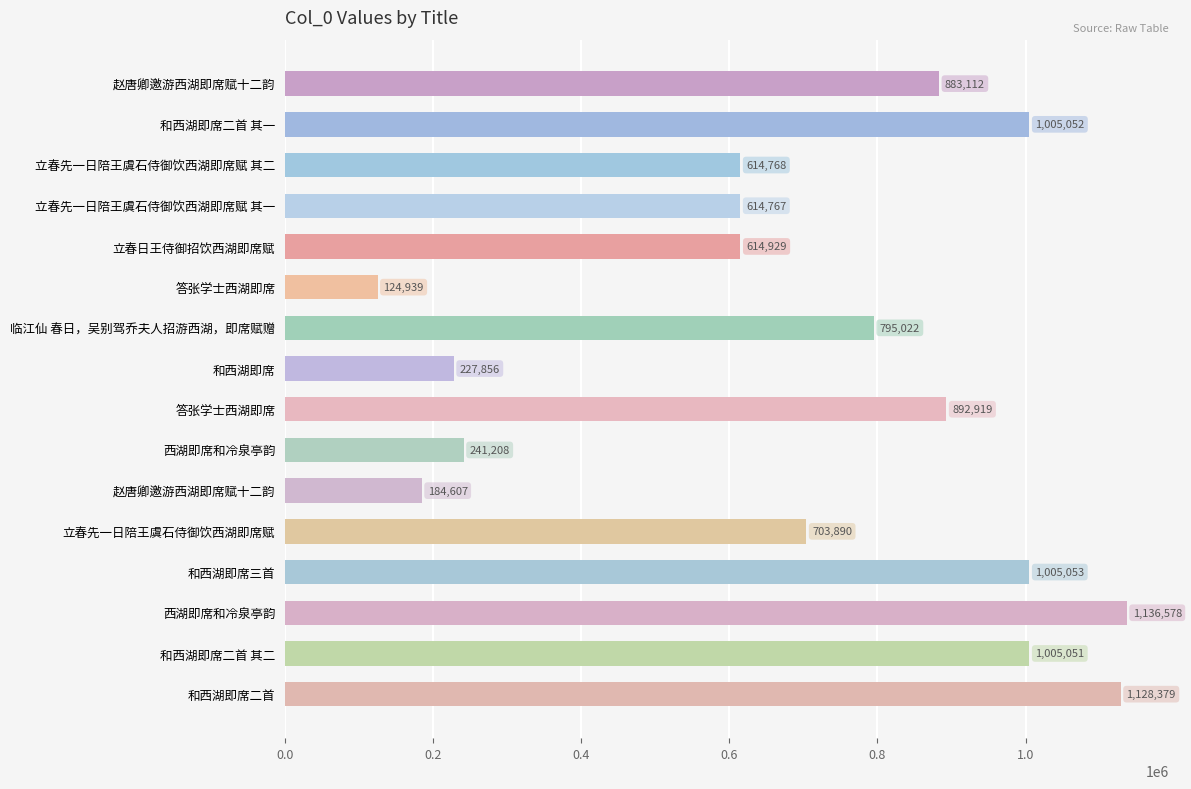

What is the difference between the second highest and minimum values?

1003440